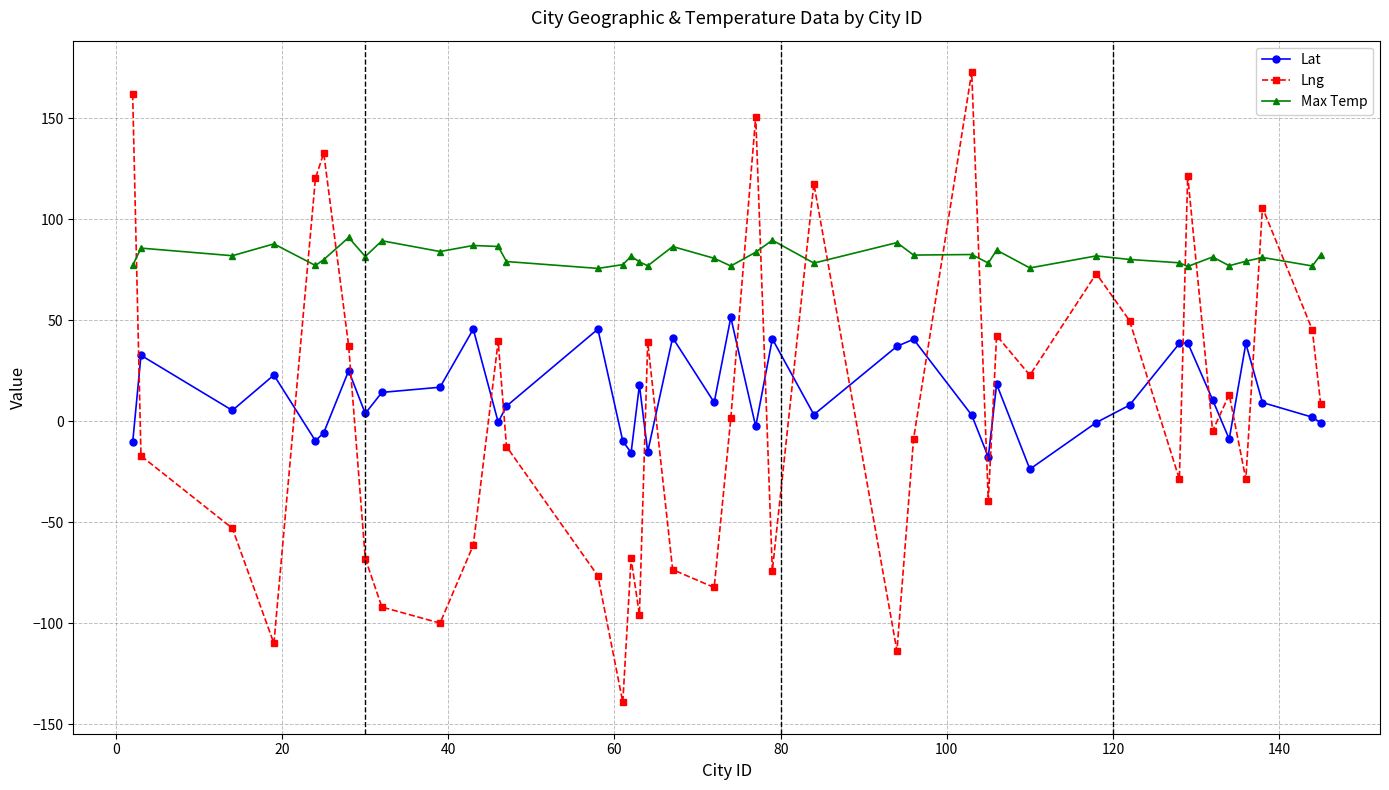

What is the average value of the Lat series?

12.7